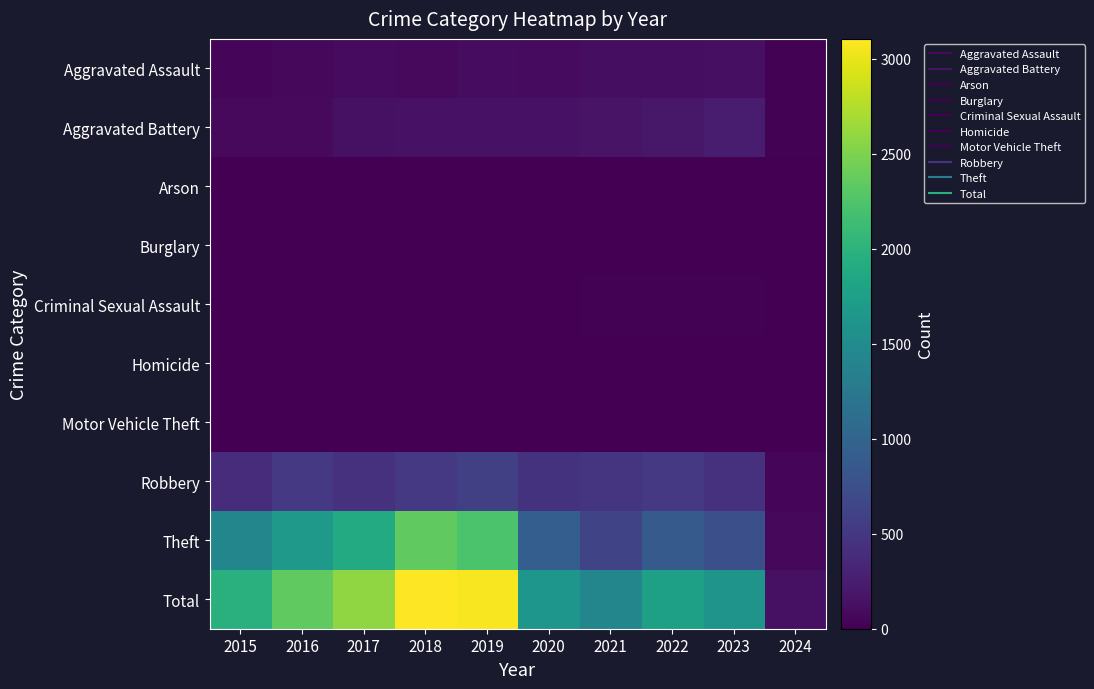

Reading right to left, what are all the values shown in this chart?

Aggravated Assault: 2024=14	2023=130	2022=121	2021=110	2020=94	2019=98	2018=77	2017=95	2016=71	2015=46
Aggravated Battery: 2024=22	2023=245	2022=202	2021=163	2020=150	2019=148	2018=152	2017=142	2016=82	2015=82
Arson: 2024=0	2023=2	2022=5	2021=2	2020=1	2019=1	2018=1	2017=0	2016=0	2015=3
Burglary: 2024=0	2023=0	2022=0	2021=1	2020=0	2019=1	2018=0	2017=2	2016=0	2015=0
Criminal Sexual Assault: 2024=3	2023=21	2022=24	2021=14	2020=3	2019=8	2018=11	2017=8	2016=8	2015=12
Homicide: 2024=1	2023=2	2022=5	2021=4	2020=3	2019=2	2018=1	2017=1	2016=1	2015=0
Motor Vehicle Theft: 2024=0	2023=6	2022=2	2021=2	2020=3	2019=1	2018=1	2017=2	2016=4	2015=1
Robbery: 2024=37	2023=439	2022=521	2021=484	2020=450	2019=591	2018=520	2017=446	2016=510	2015=395
Theft: 2024=66	2023=763	2022=880	2021=642	2020=930	2019=2230	2018=2342	2017=1896	2016=1676	2015=1429
Total: 2024=143	2023=1608	2022=1760	2021=1422	2020=1634	2019=3080	2018=3105	2017=2592	2016=2352	2015=1968